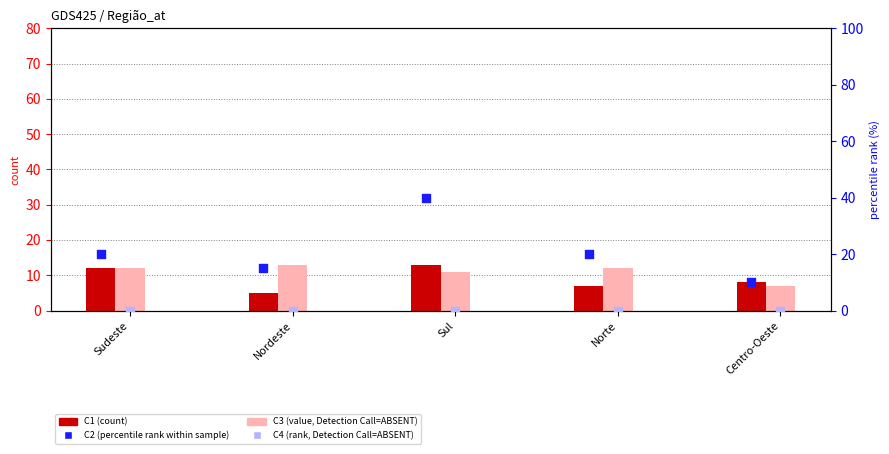

Which series contains the highest Y value?

C2